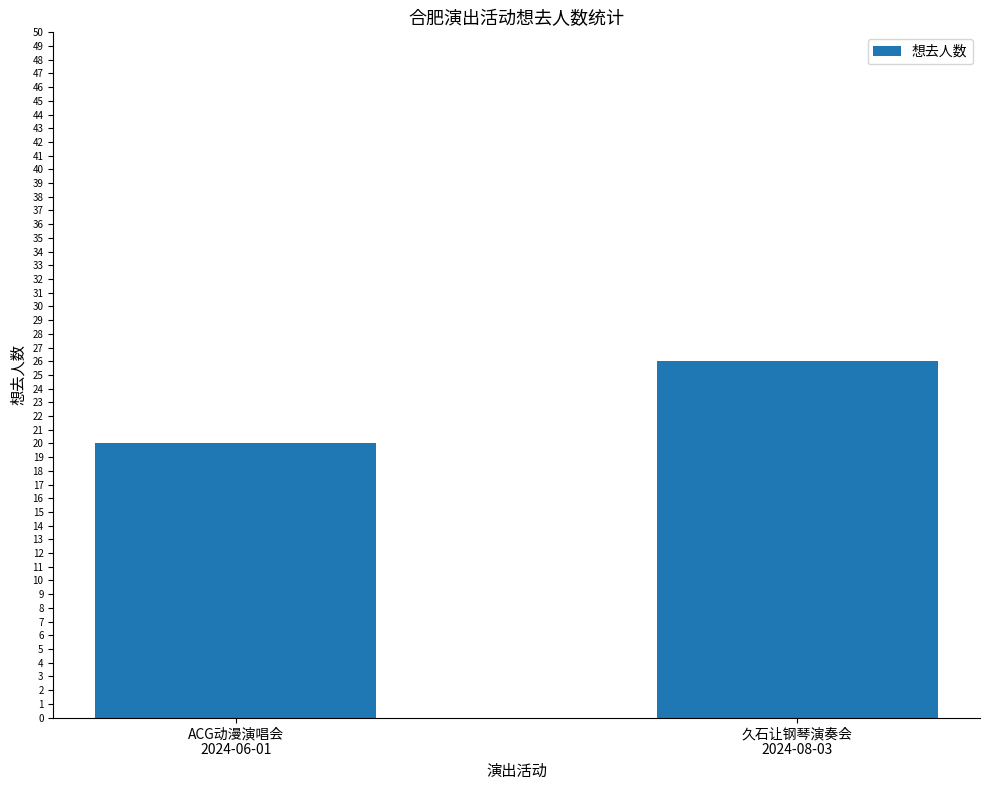

Which label corresponds to the smallest value in the chart?

ACG动漫演唱会
2024-06-01